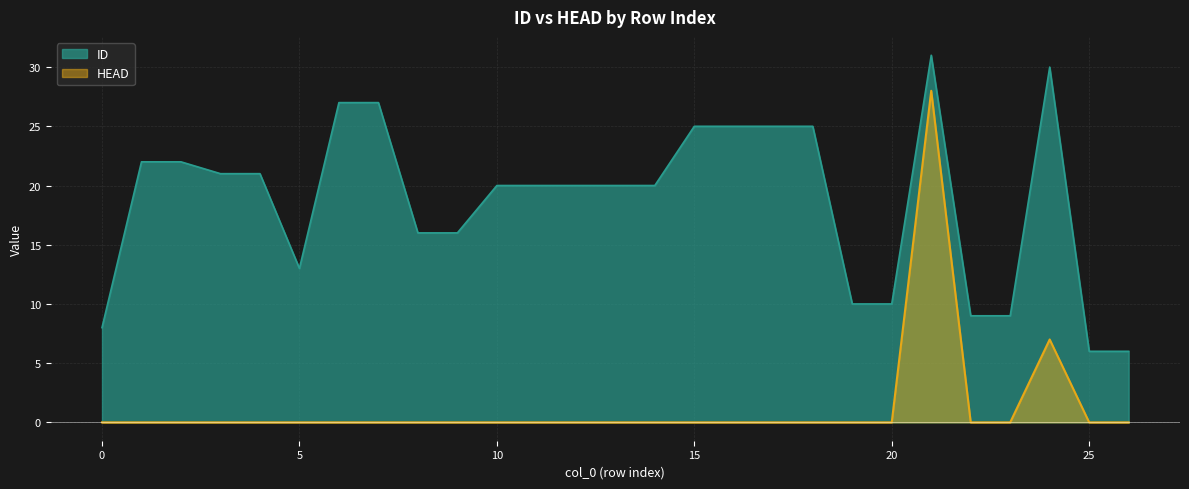

True or false: HEAD and ID intersect in this chart.

False